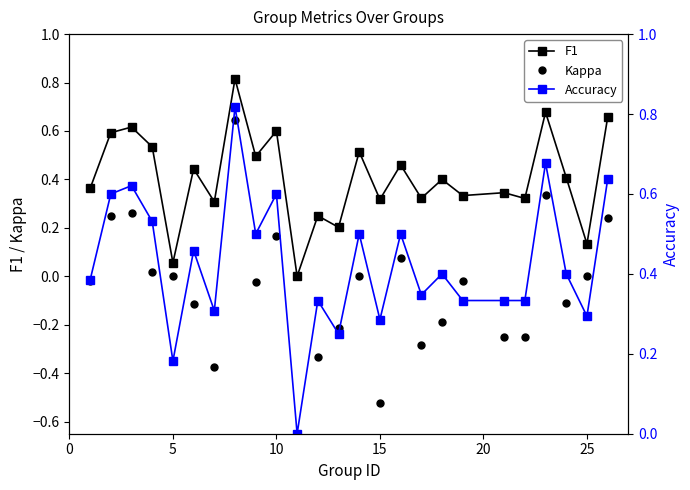

What is the difference between the second highest and minimum values in the Kappa series?

0.9